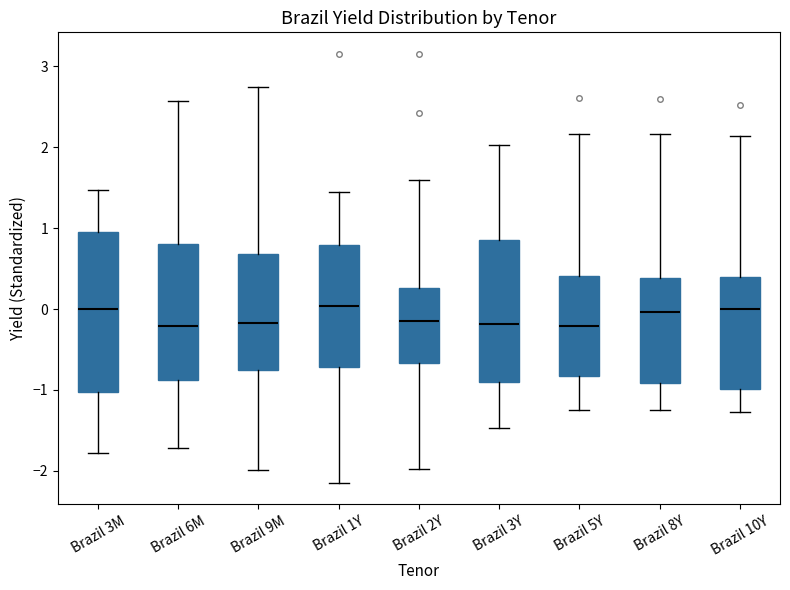

Reading left to right, transcribe this box plot: for each box, give where its median line is, the range the box spans, and where its two whiskers end, as read against the y-axis. The values are not printed on the chart, so give them approximately, as read against the axis.

Brazil 3M: median 0.0, box -1.0 to 1.0, whiskers -1.8 to 1.5
Brazil 6M: median -0.2, box -0.9 to 0.8, whiskers -1.7 to 2.6
Brazil 9M: median -0.2, box -0.8 to 0.7, whiskers -2.0 to 2.7
Brazil 1Y: median 0.0, box -0.7 to 0.8, whiskers -2.1 to 1.4
Brazil 2Y: median -0.1, box -0.7 to 0.3, whiskers -2.0 to 1.6
Brazil 3Y: median -0.2, box -0.9 to 0.8, whiskers -1.5 to 2.0
Brazil 5Y: median -0.2, box -0.8 to 0.4, whiskers -1.2 to 2.2
Brazil 8Y: median 0.0, box -0.9 to 0.4, whiskers -1.2 to 2.2
Brazil 10Y: median 0.0, box -1.0 to 0.4, whiskers -1.3 to 2.1